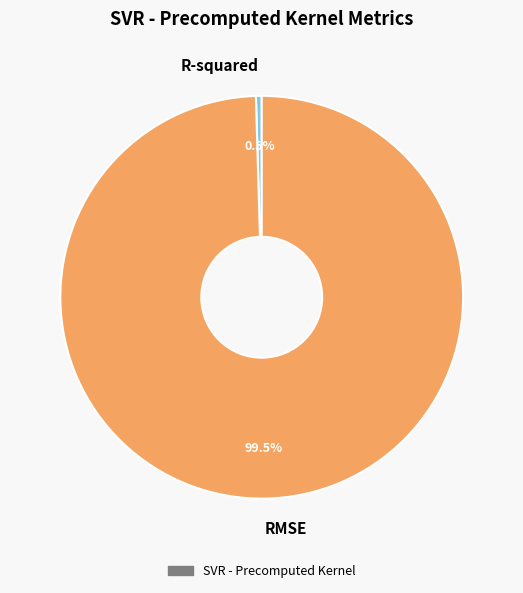

Count the number of slices in the pie.

2